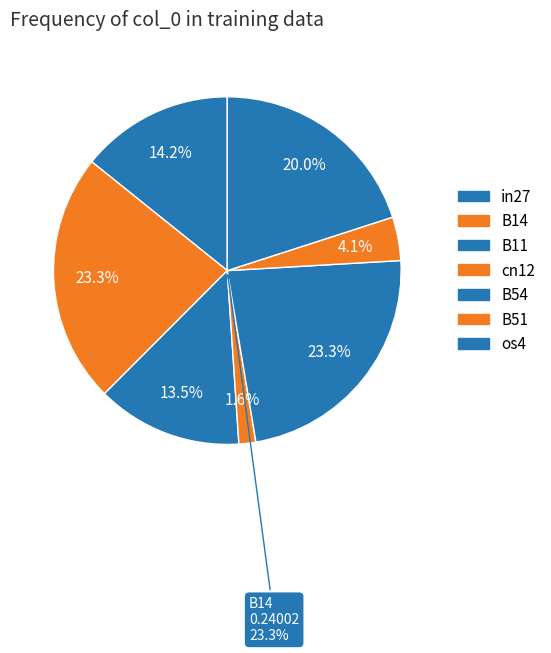

Count the number of slices in the pie.

7